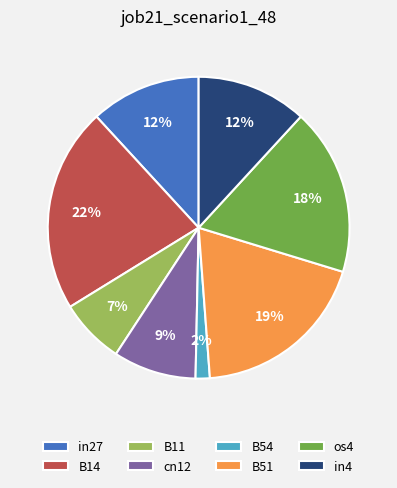

Which slice is the smallest?

B54